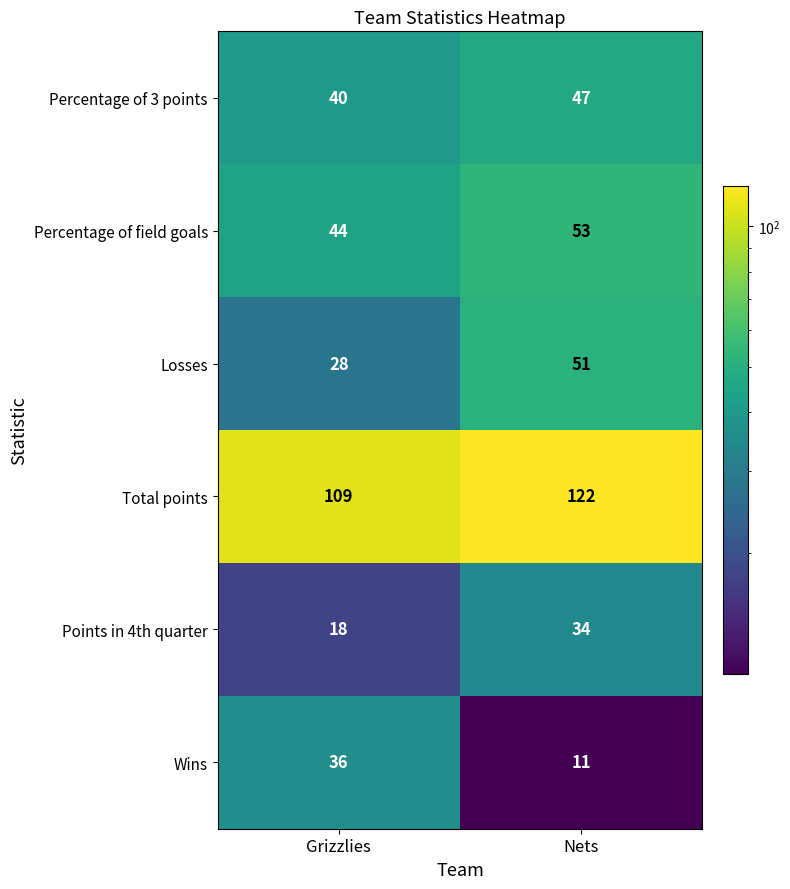

Reading left to right, what are all the values shown in this chart?

Percentage of 3 points: Grizzlies=40	Nets=47
Percentage of field goals: Grizzlies=44	Nets=53
Losses: Grizzlies=28	Nets=51
Total points: Grizzlies=109	Nets=122
Points in 4th quarter: Grizzlies=18	Nets=34
Wins: Grizzlies=36	Nets=11